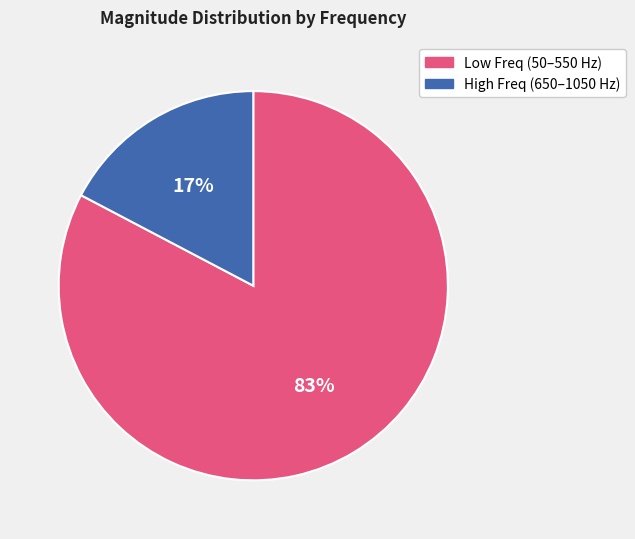

To the nearest percent, what is the average slice percentage?

50%